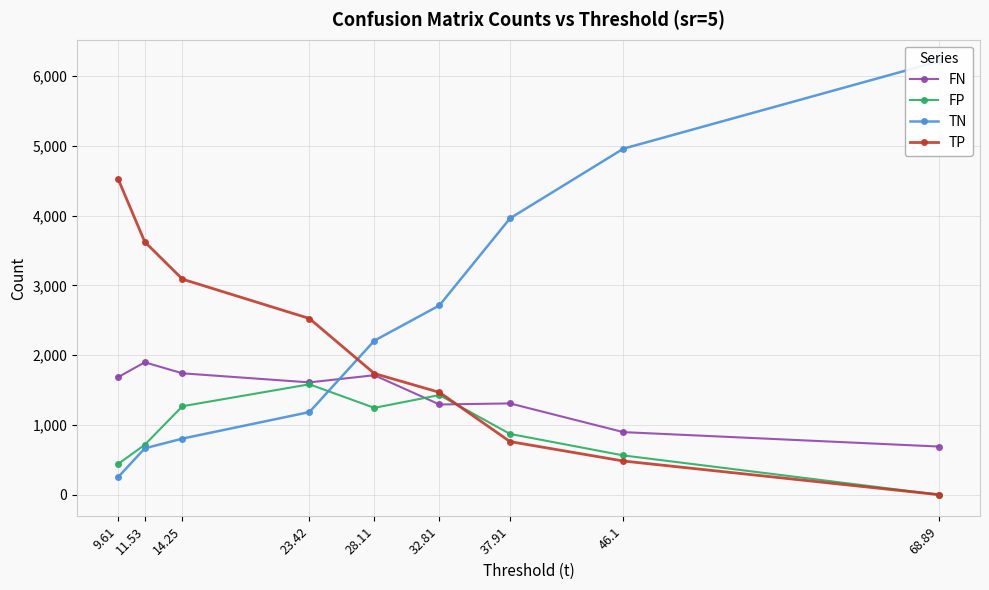

How many lines are shown in the chart?

4